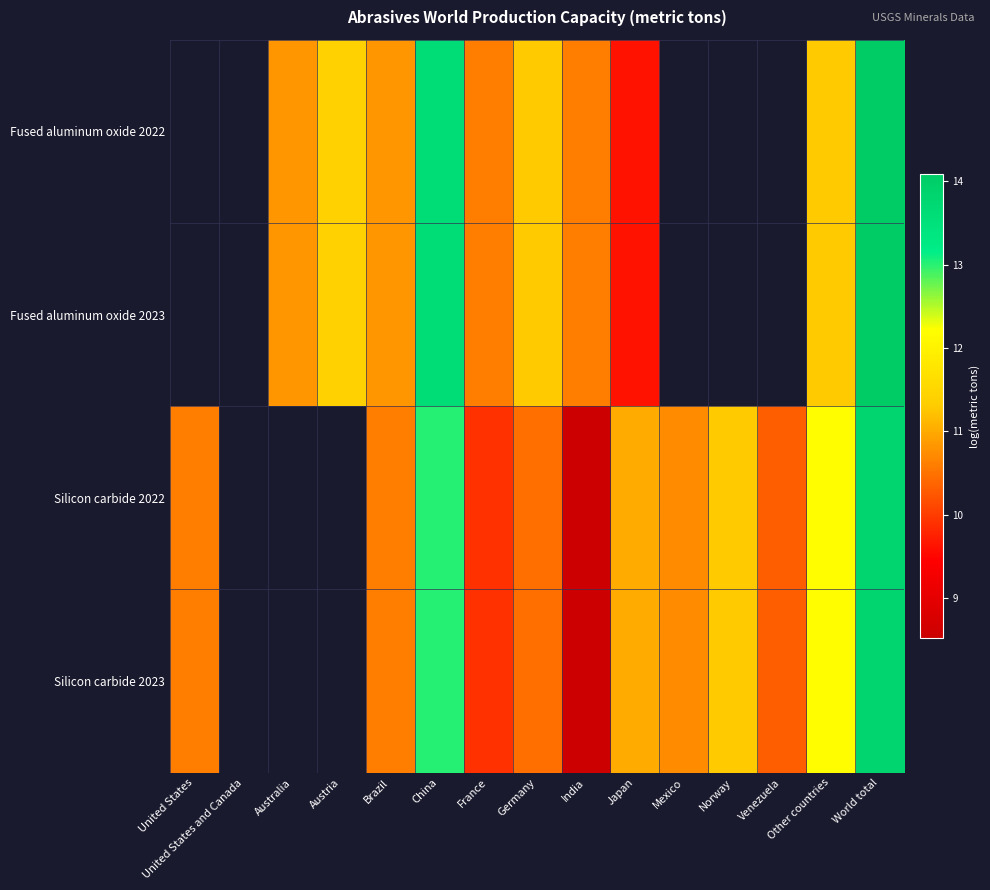

What is the total value across all series at France?

41.0